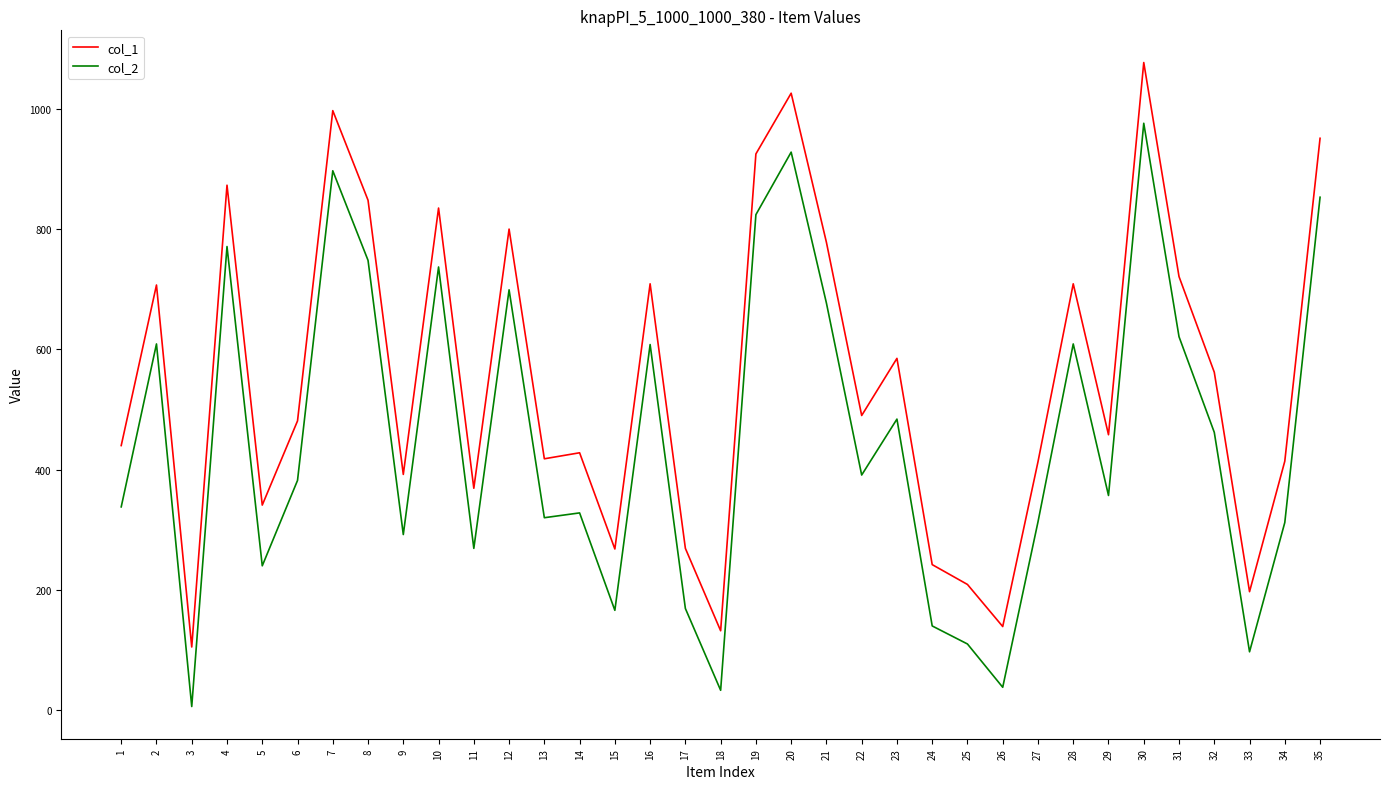

At which category does the chart reach its minimum across all series?

3